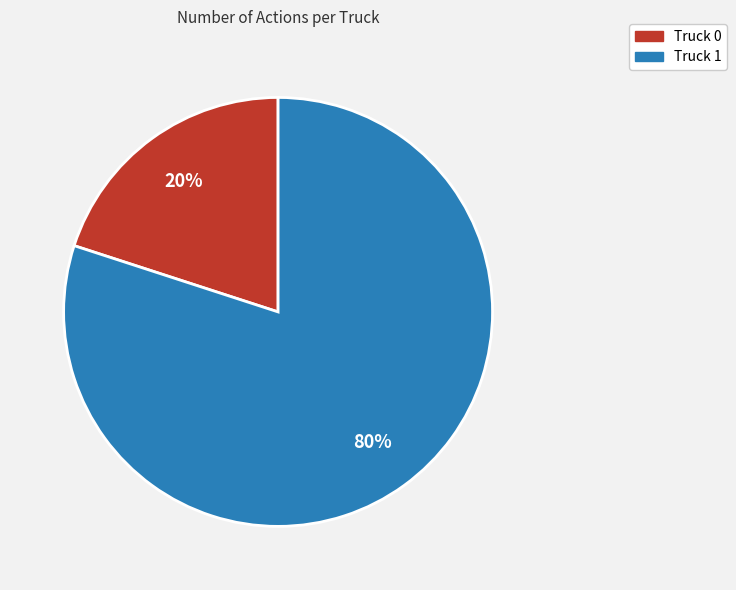

How many slices are in this pie chart?

2